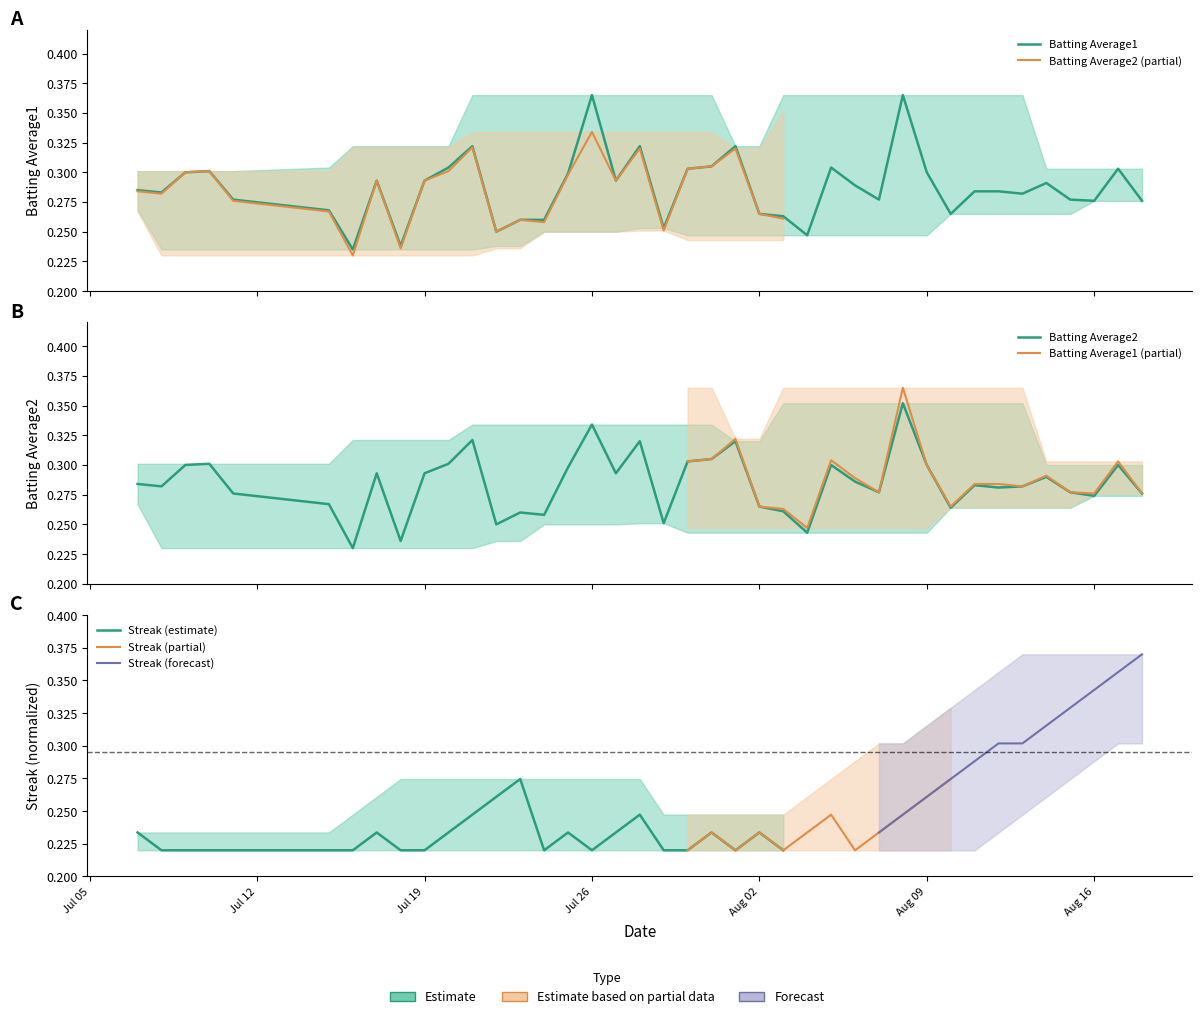

Rank the series at Jul 26 from highest to lowest value.

Batting Average1, Batting Average2